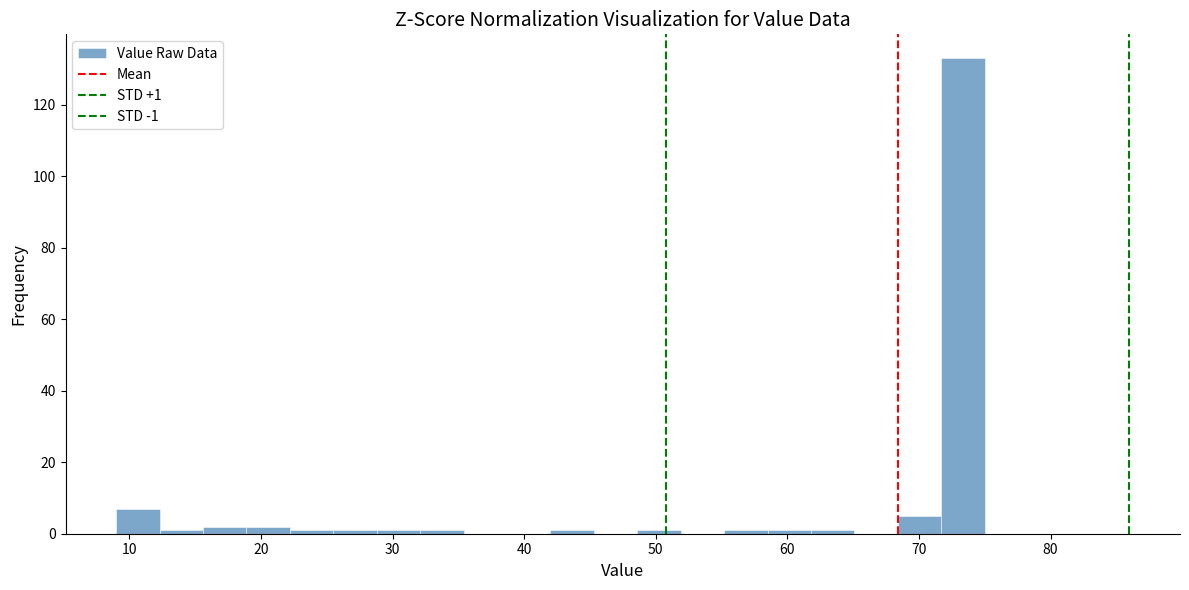

Read against the x-axis, roughly where is the centre of the tallest bar?

73